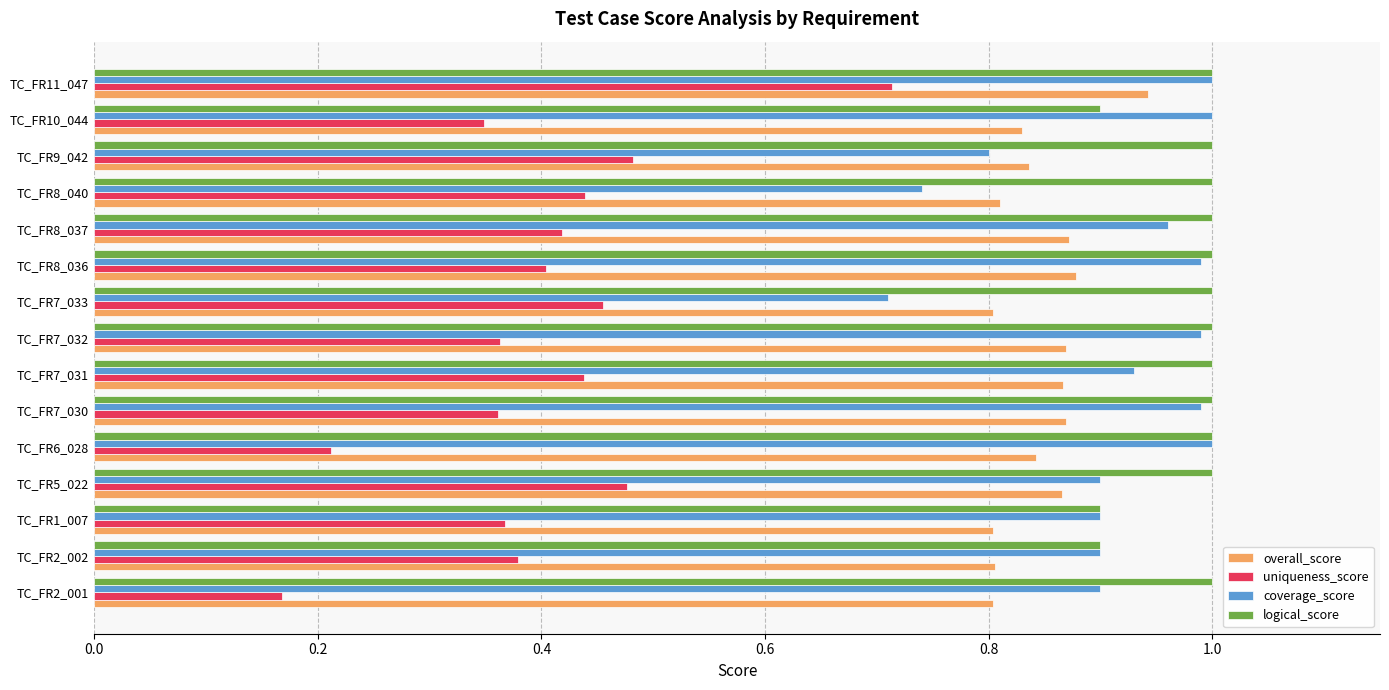

At TC_FR2_001, list the series in order from smallest to largest.

uniqueness_score, overall_score, coverage_score, logical_score